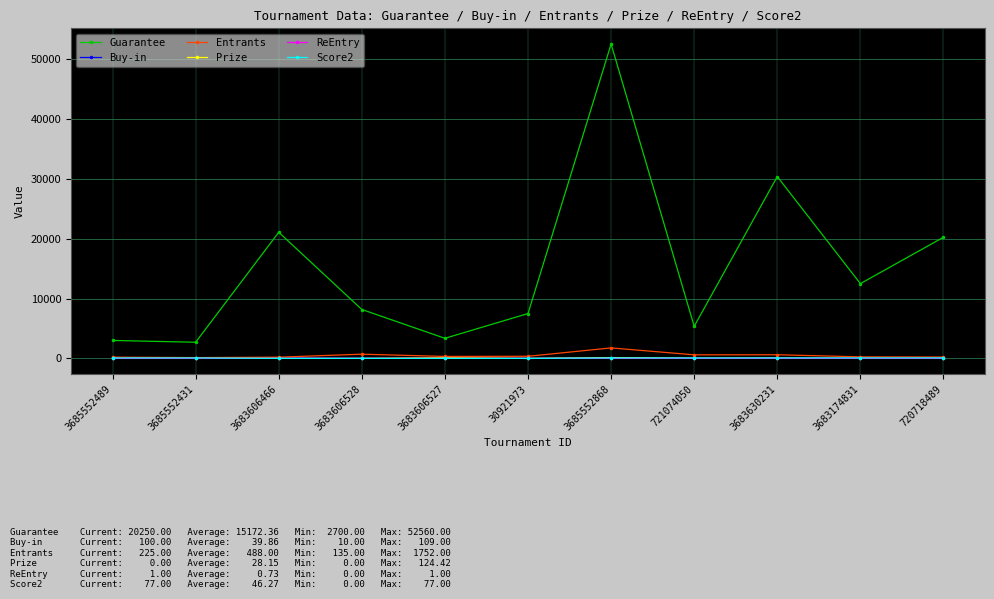

How many lines are shown in the chart?

6